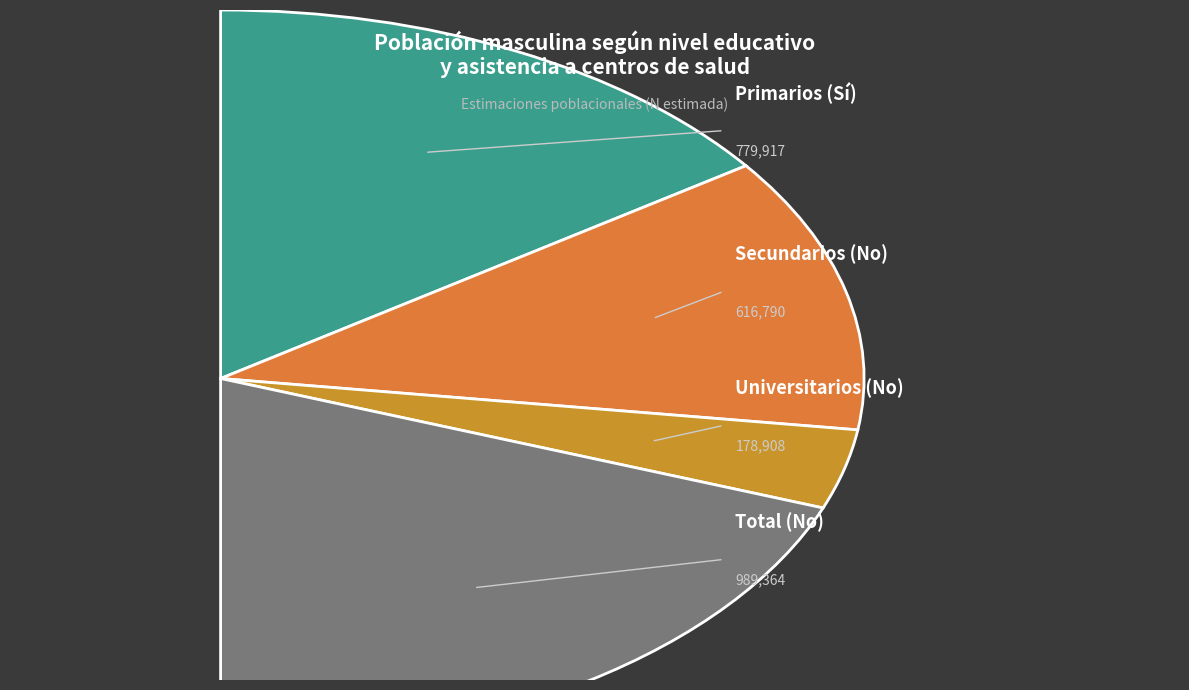

What percentage is the Universitarios (No) slice, to the nearest percent?

7%